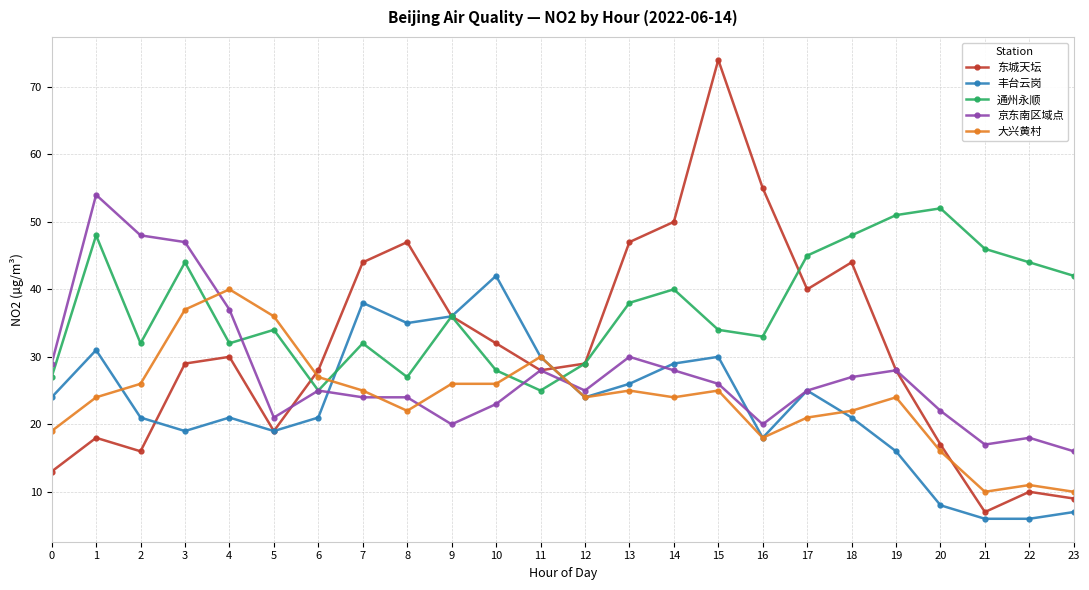

Reading left to right, what are all the values shown in this chart?

东城天坛: 13	18	16	29	30	19	28	44	47	36	32	28	29	47	50	74	55	40	44	28	17	7	10	9
丰台云岗: 24	31	21	19	21	19	21	38	35	36	42	30	24	26	29	30	18	25	21	16	8	6	6	7
通州永顺: 27	48	32	44	32	34	25	32	27	36	28	25	29	38	40	34	33	45	48	51	52	46	44	42
京东南区域点: 29	54	48	47	37	21	25	24	24	20	23	28	25	30	28	26	20	25	27	28	22	17	18	16
大兴黄村: 19	24	26	37	40	36	27	25	22	26	26	30	24	25	24	25	18	21	22	24	16	10	11	10